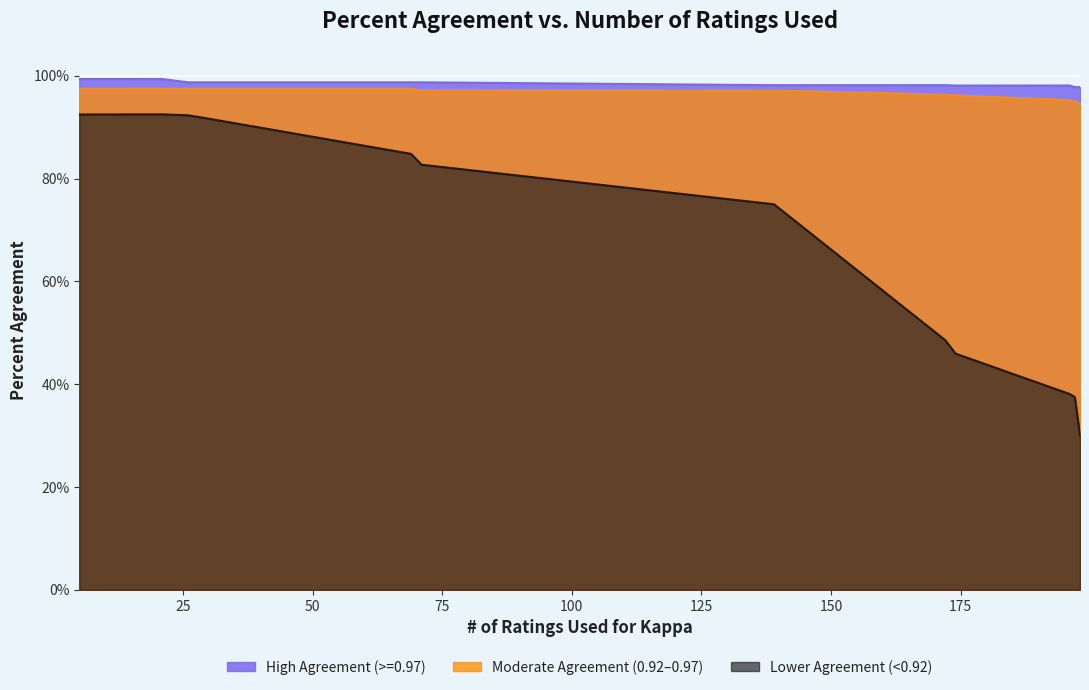

At which label is Moderate Agreement (0.92-0.97) closest to 0?

196